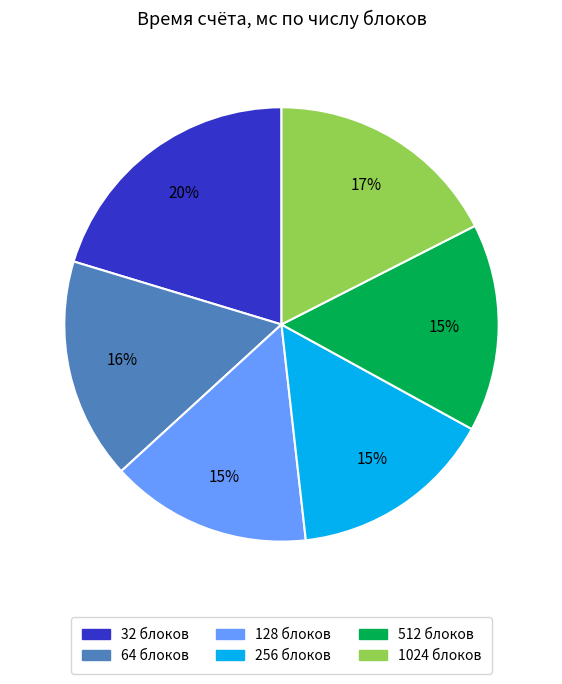

True or false: 32 accounts for 8% of the total.

False